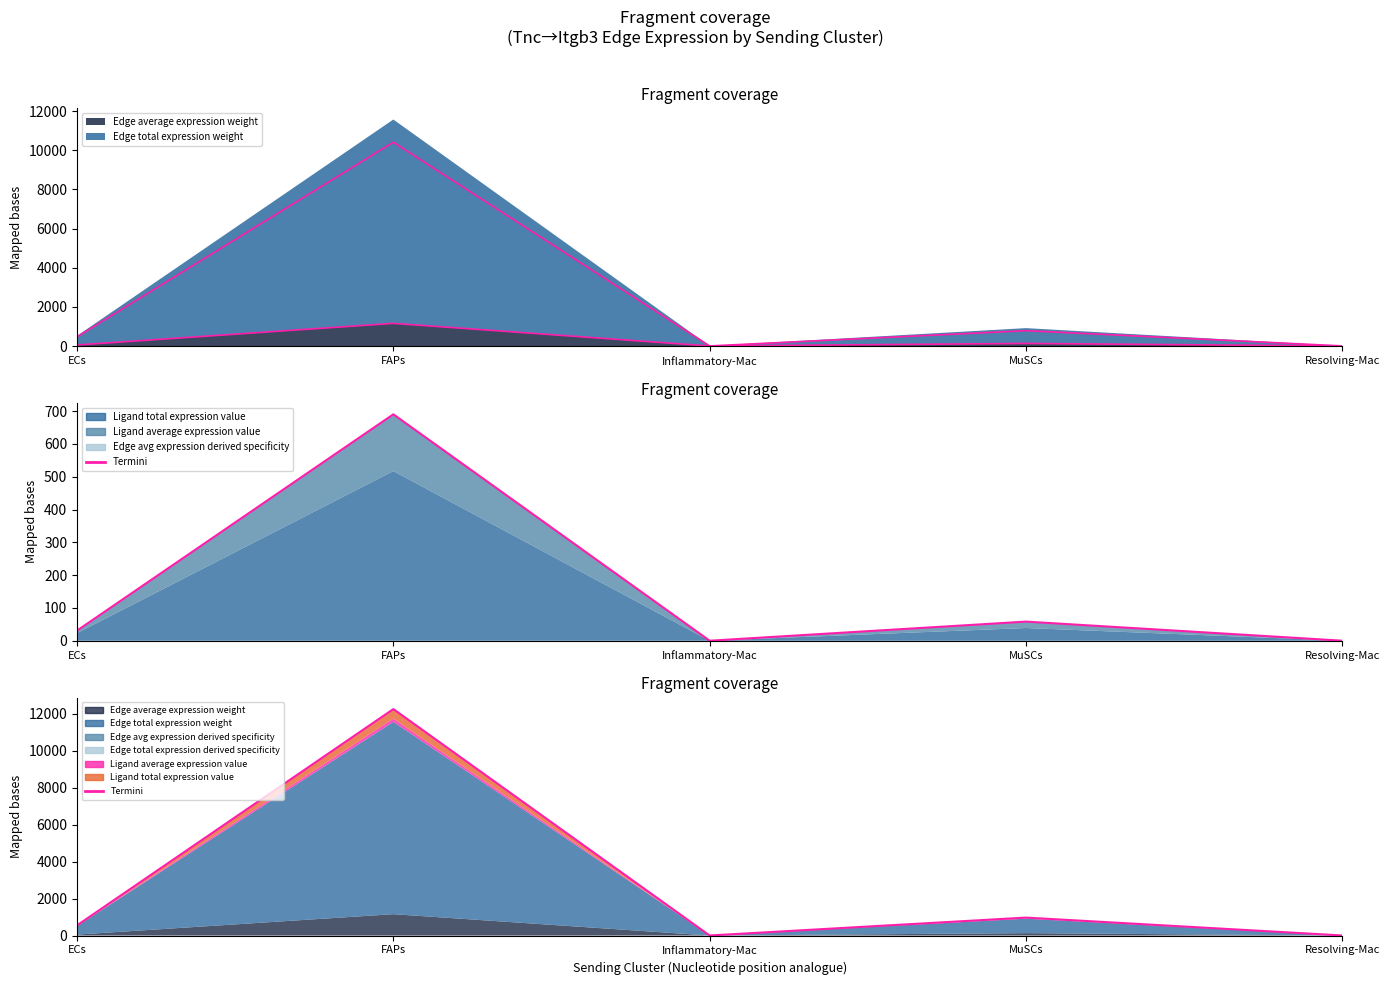

Reading right to left, what are all the values shown in this chart?

4.6	972.5	3.7	12265.4	551.9